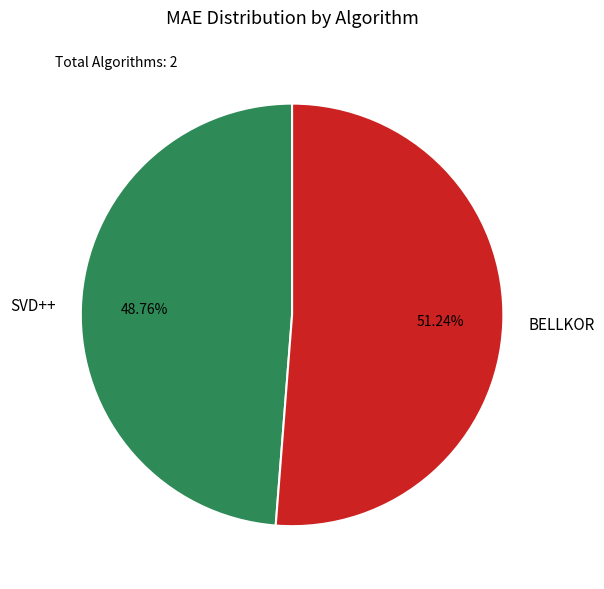

Does SVD++ account for over 50% of the chart?

No